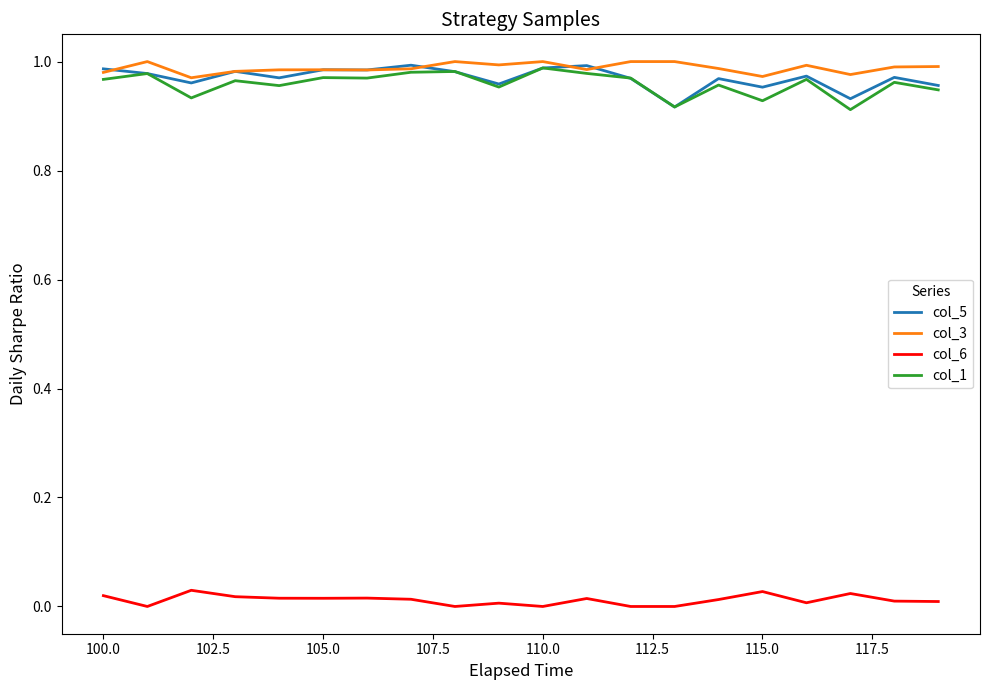

At how many categories does at least one series exceed 0?

20